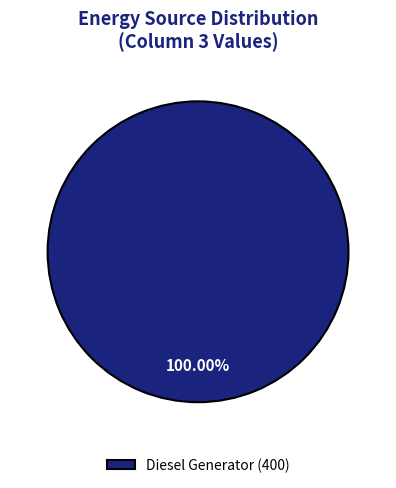

How many segments does this pie chart have?

1